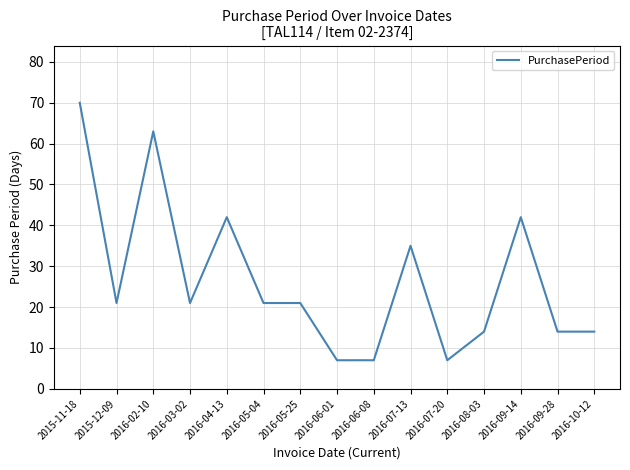

How many lines are shown in the chart?

1